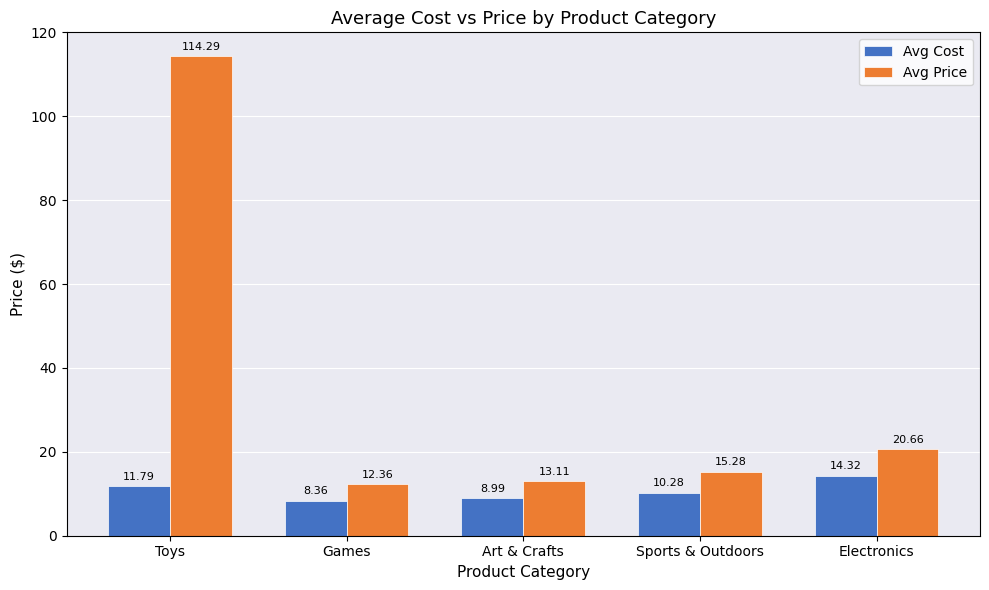

List the labels in order of Avg Cost value, largest first.

Electronics, Toys, Sports & Outdoors, Art & Crafts, Games